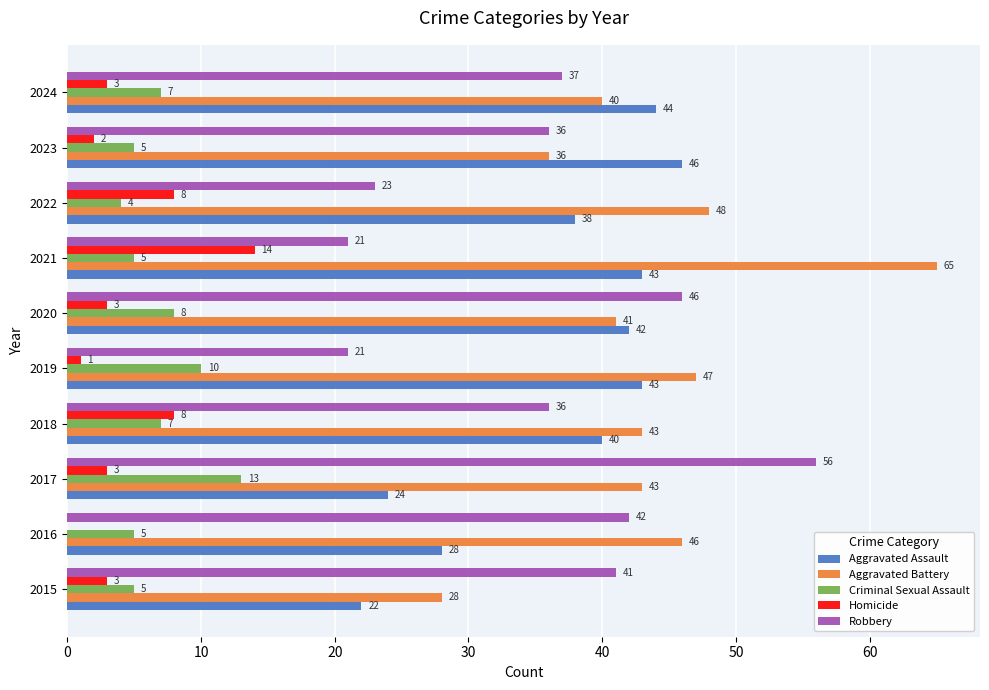

True or false: Aggravated Assault has a value of 59 at 2022.

False